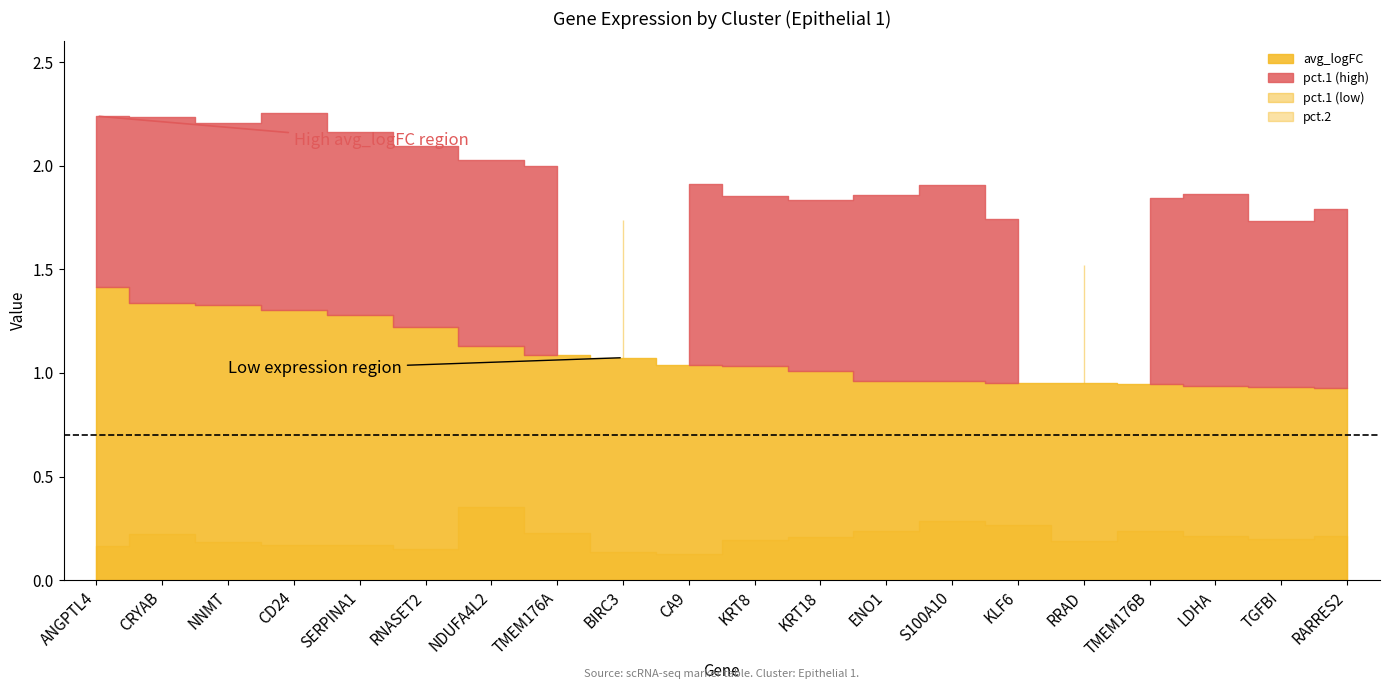

Between NDUFA4L2 and SERPINA1, which is larger?

SERPINA1